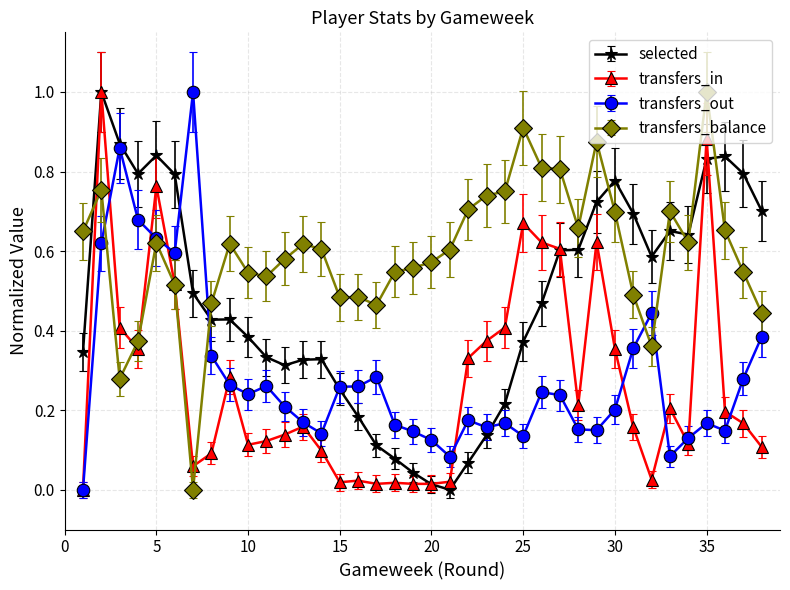

What is the highest value of the selected series?

1.0